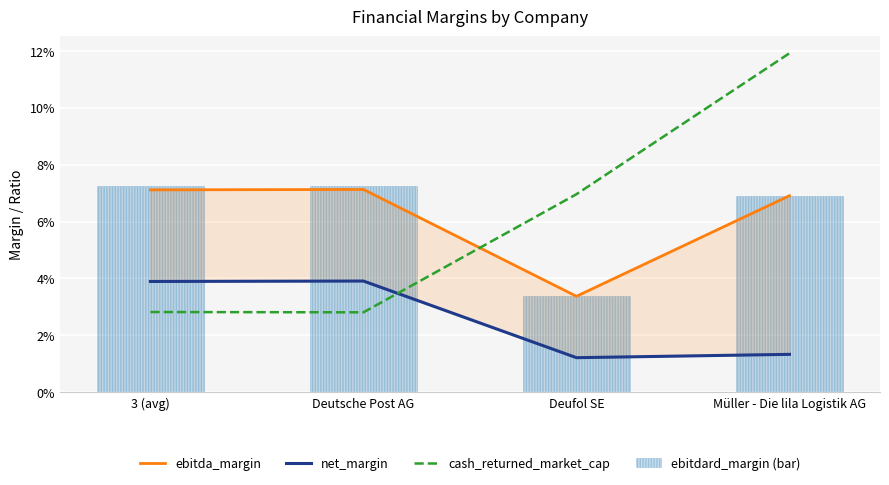

What is the label of the 4th bar from the left?

Müller - Die lila Logistik AG